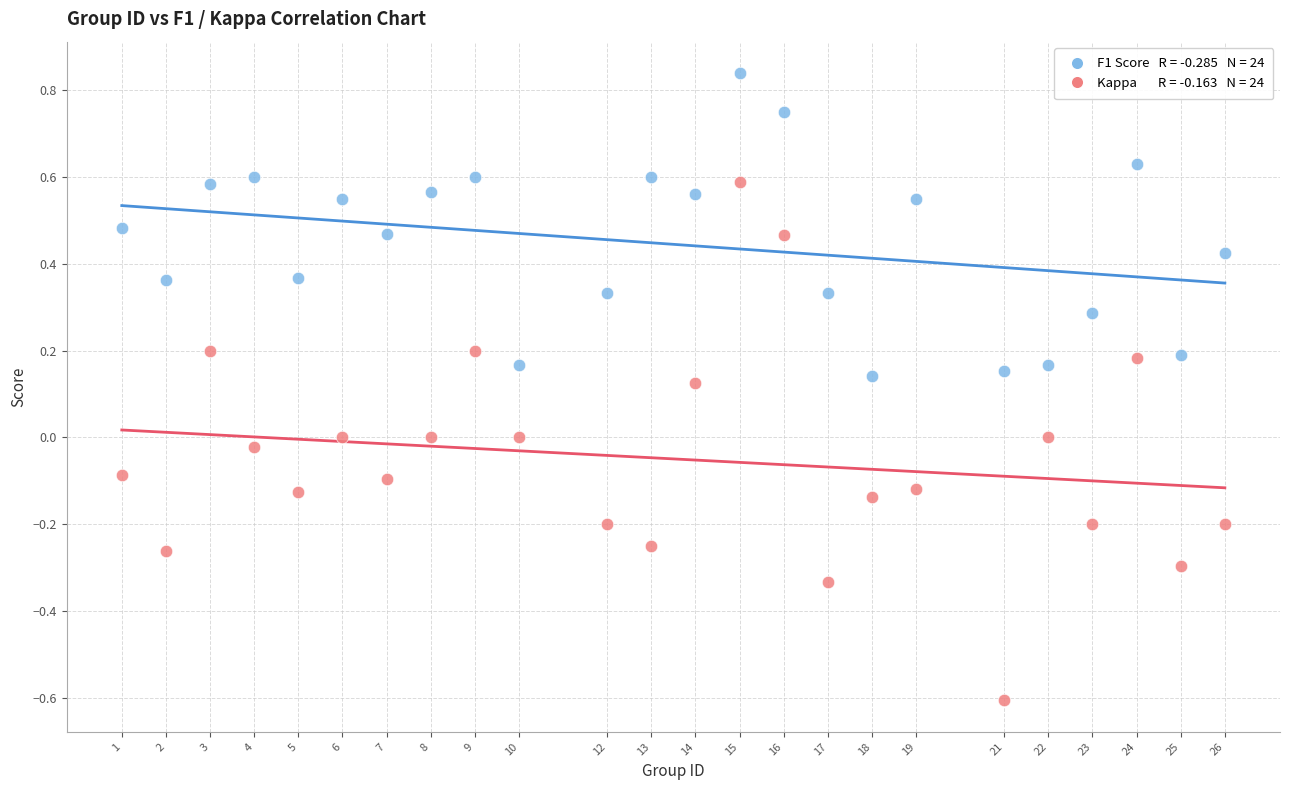

Across all data points, what is the range of X values (max minus min)?

25.0